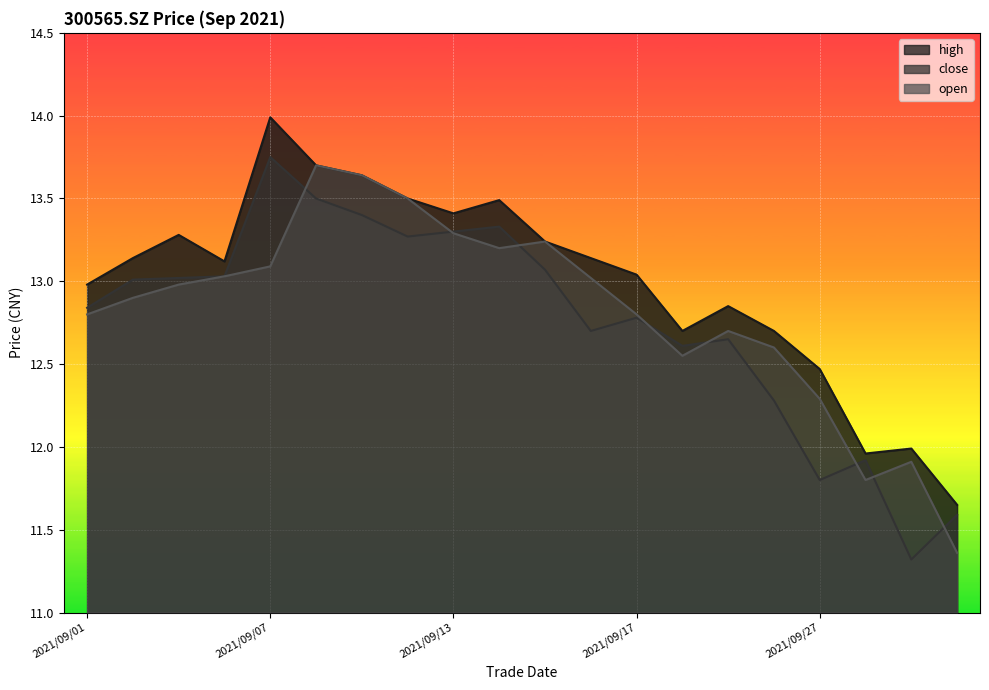

At which label does close first exceed 13?

2021/09/02